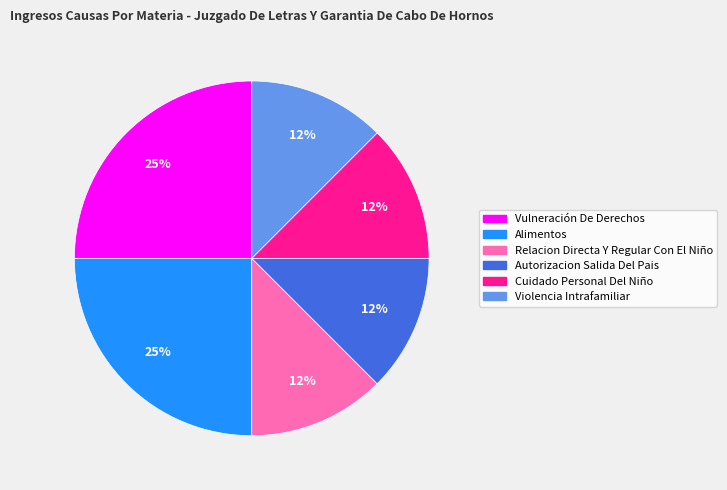

Approximately how many times larger is the value at Violencia Intrafamiliar compared to Autorizacion Salida Del Pais?

1.0